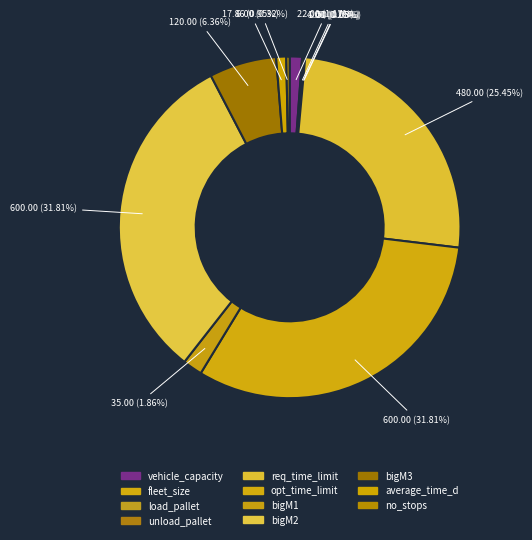

Is load_pallet the majority of the pie?

No